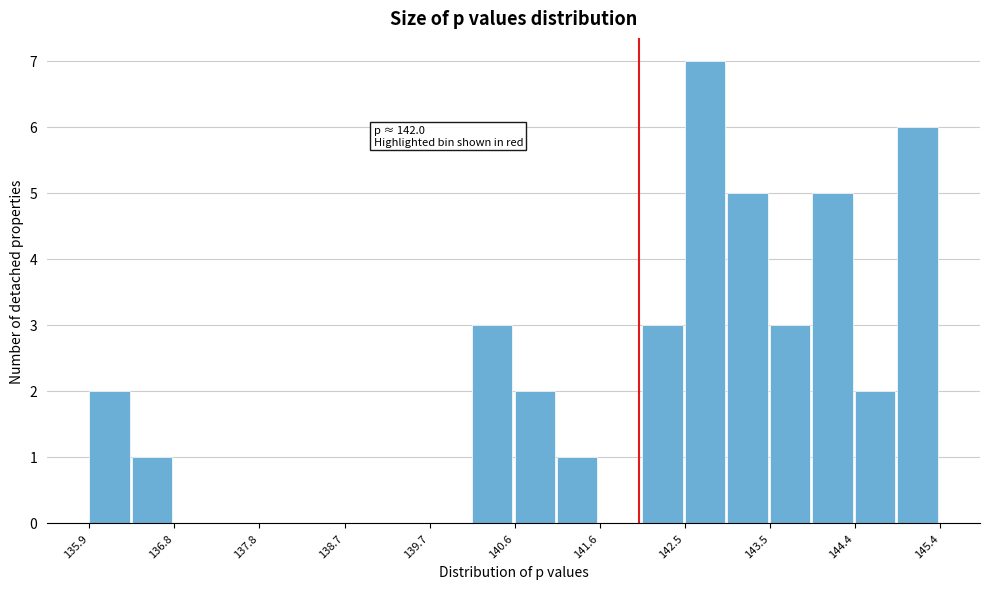

Which range on the x-axis has the tallest bar?

142.5 to 143.0